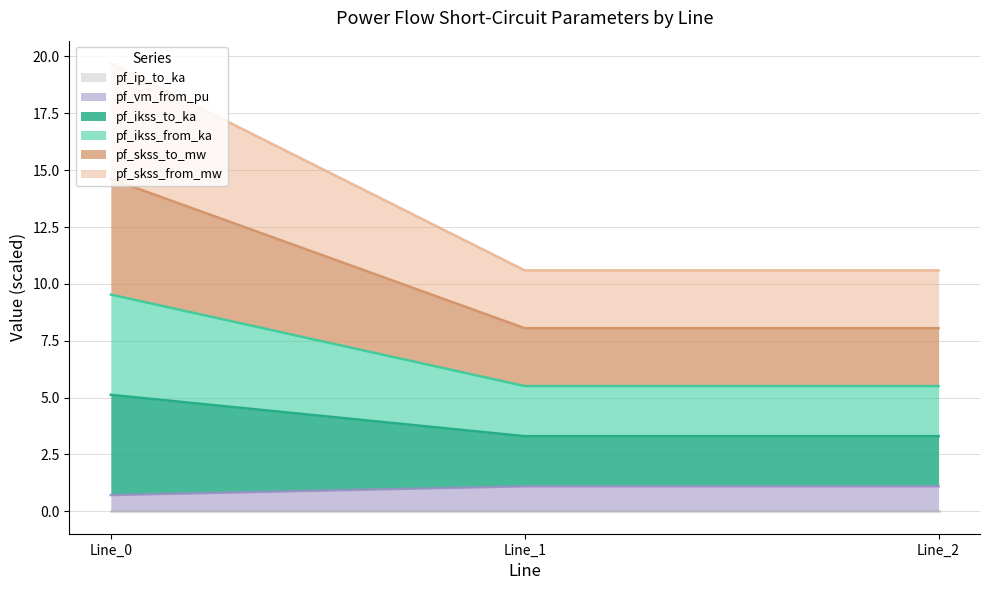

Does the chart have visible grid lines?

Yes